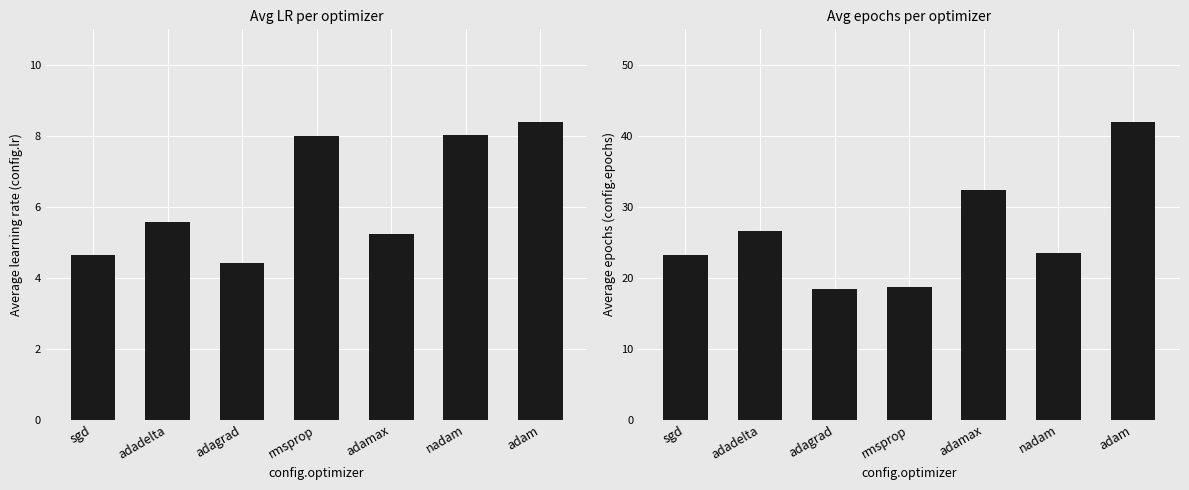

Where is avg_lr nearest to the value 6?

adadelta